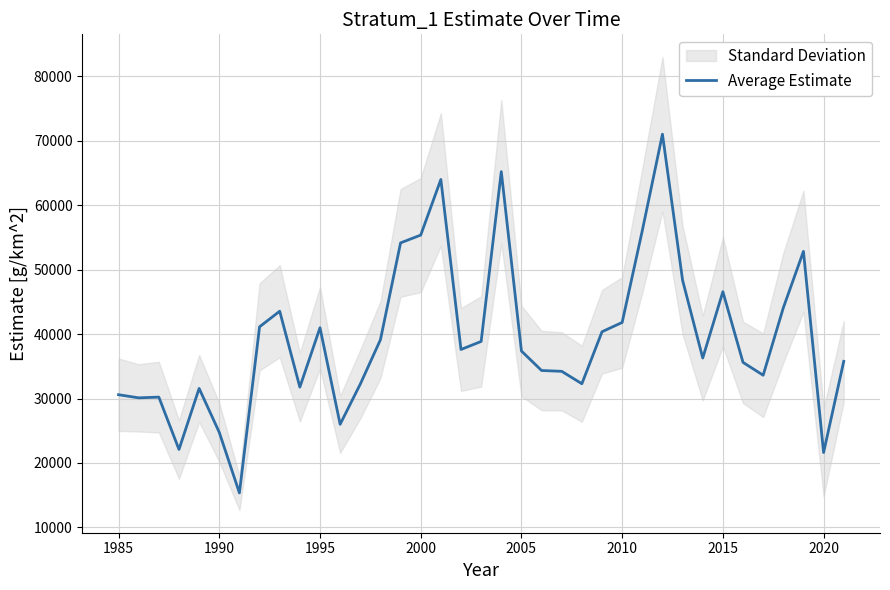

What is the highest value of the Average Estimate series?

71028.2